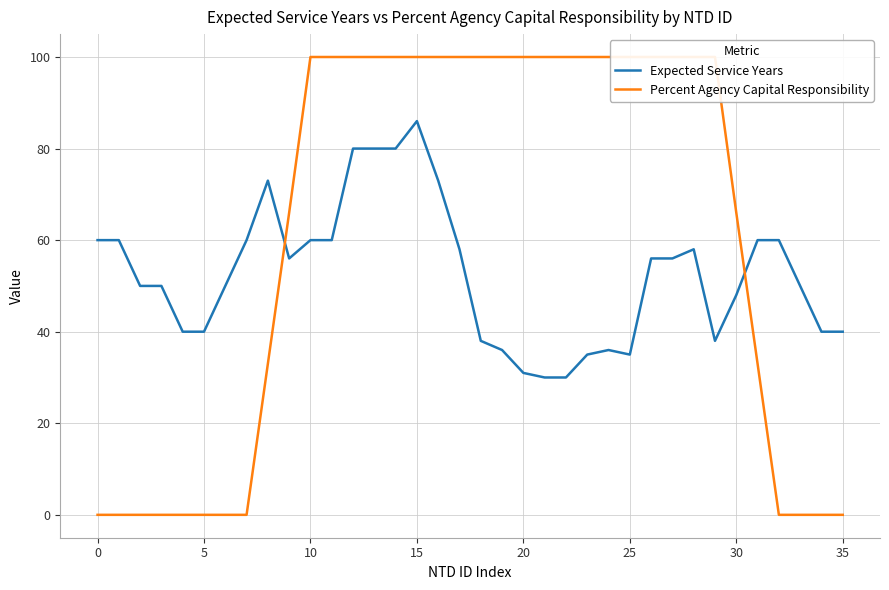

Is it true that Expected Service Years equals 16 at 35?

False